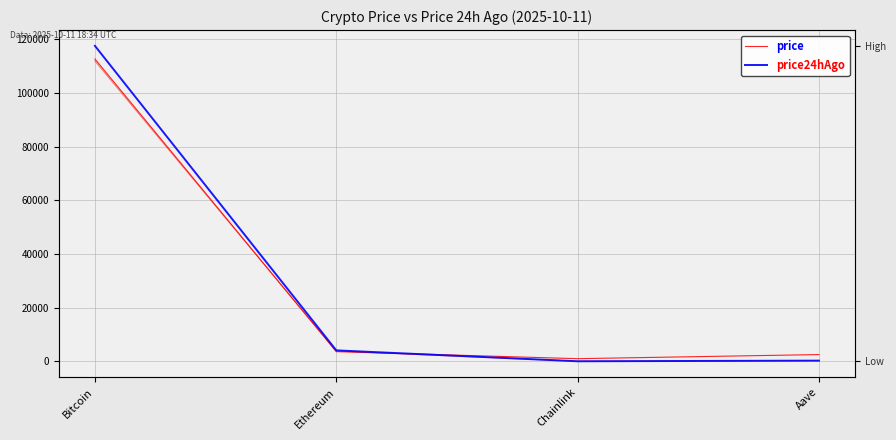

Reading left to right, list all the values displayed in this chart.

price: 112728.1	3614.1	989.4	2522.5
price24hAgo: 117620.0	4089.8	21.1	262.7